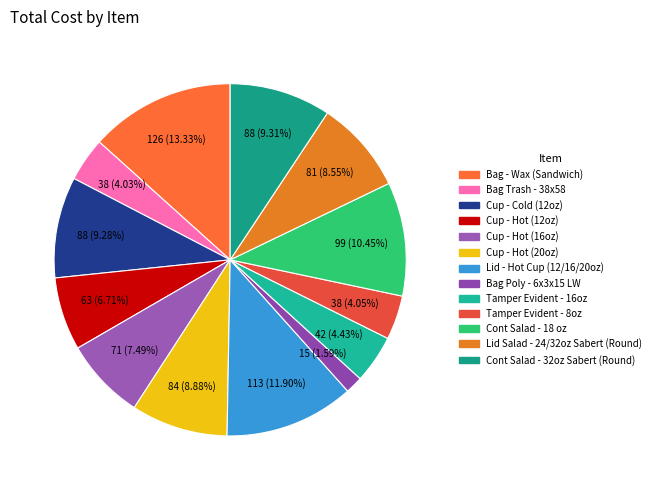

How much of the chart is everything except Lid Salad - 24/32oz Sabert (Round)?

91.5%